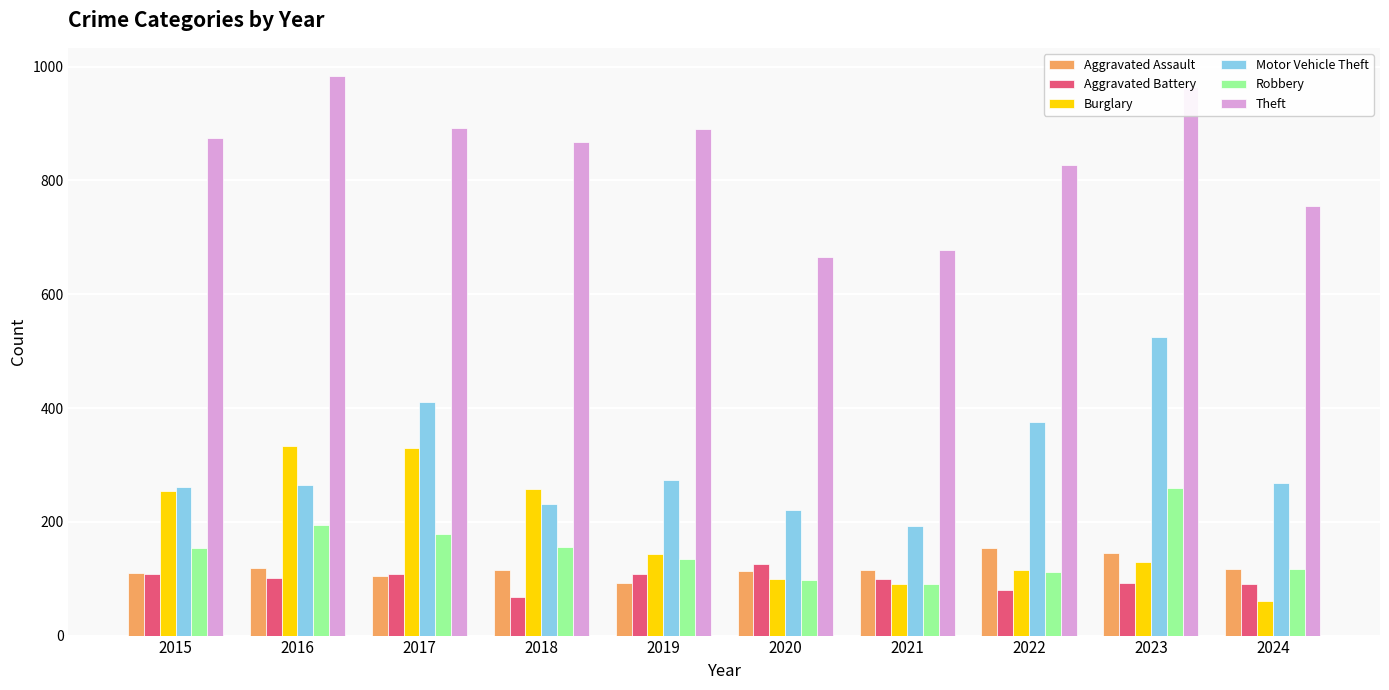

What is the sum of all Aggravated Assault values?

1185